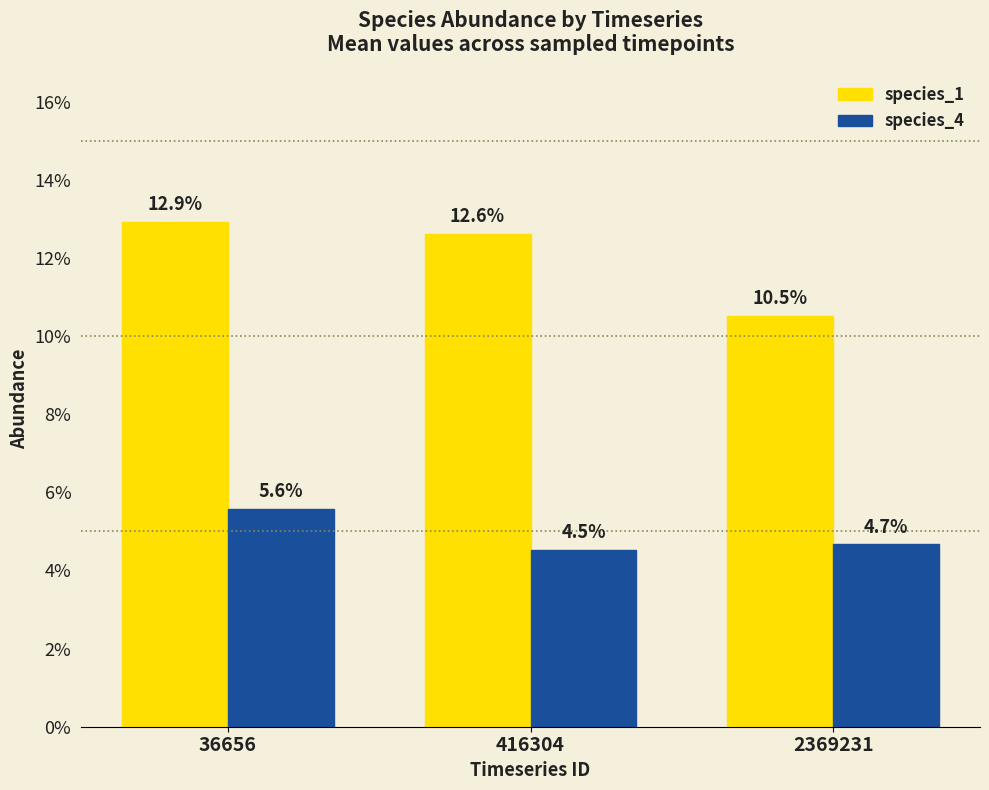

The value of species_1 at 2369231 is 0.1. True or false?

True